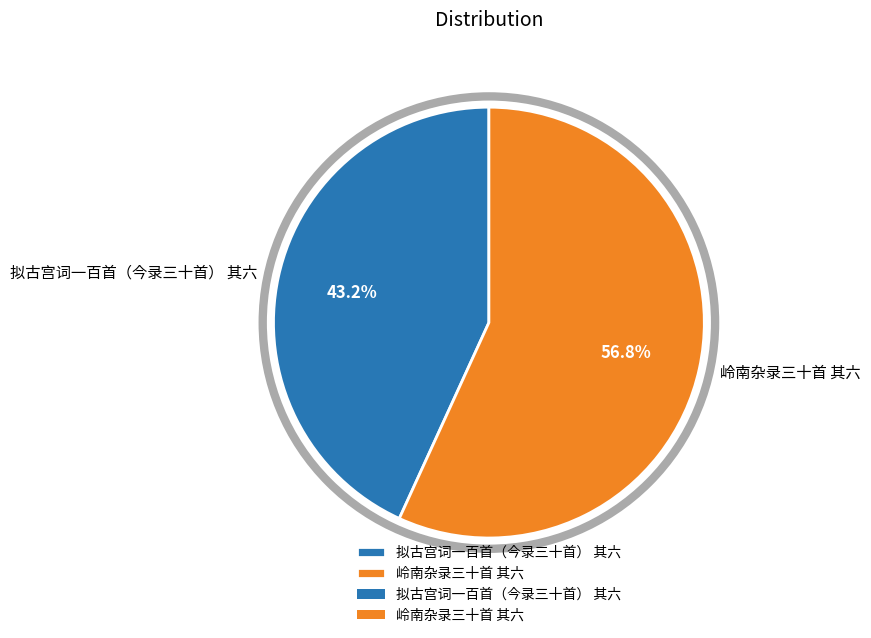

What percentage is NOT represented by 拟古宫词一百首（今录三十首） 其六?

56.8%